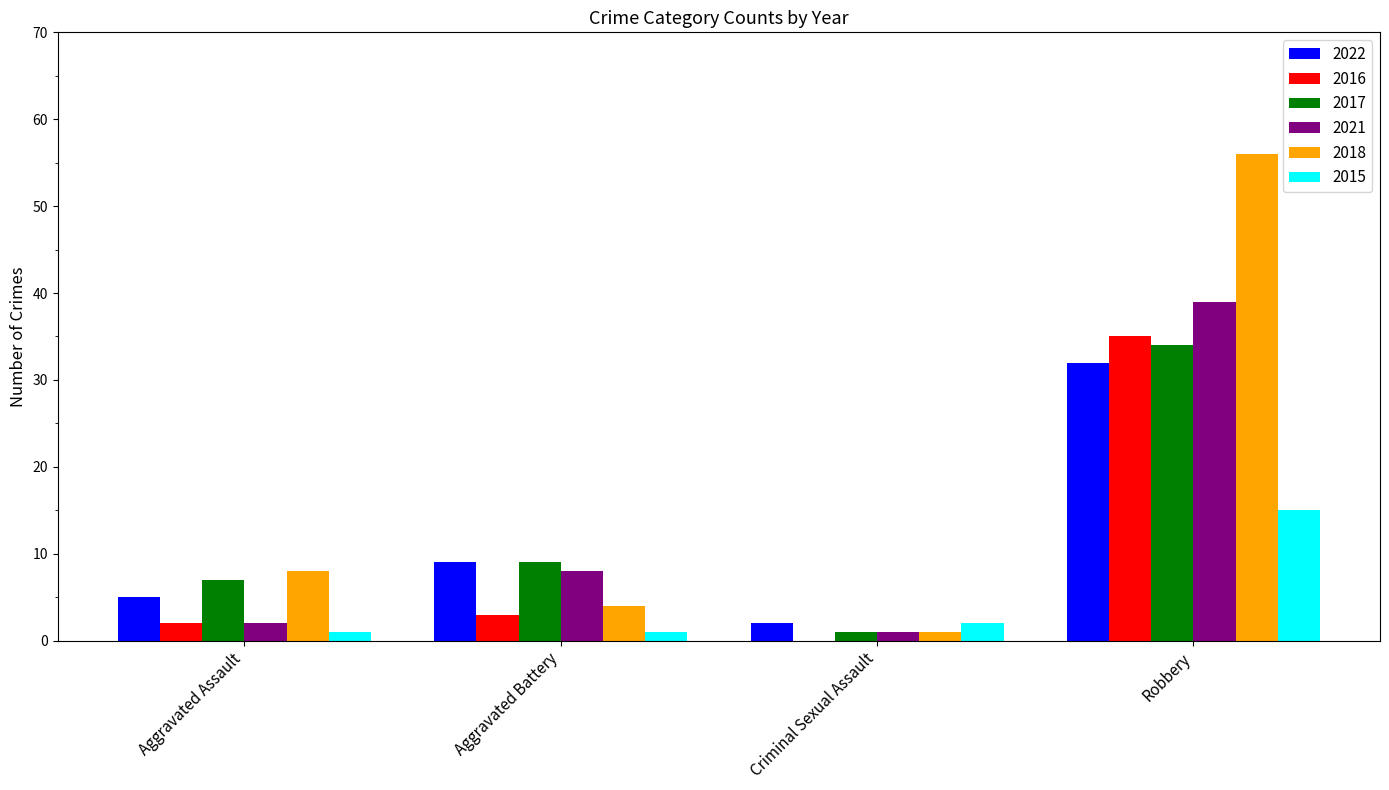

Is it true that 2018 equals 56 at Robbery?

True